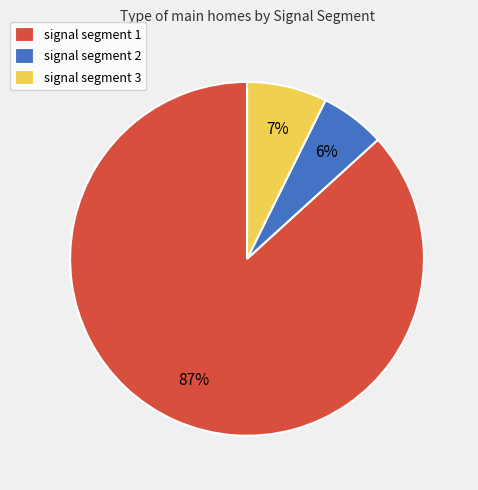

Between signal segment 3 and signal segment 1, which is larger?

signal segment 1